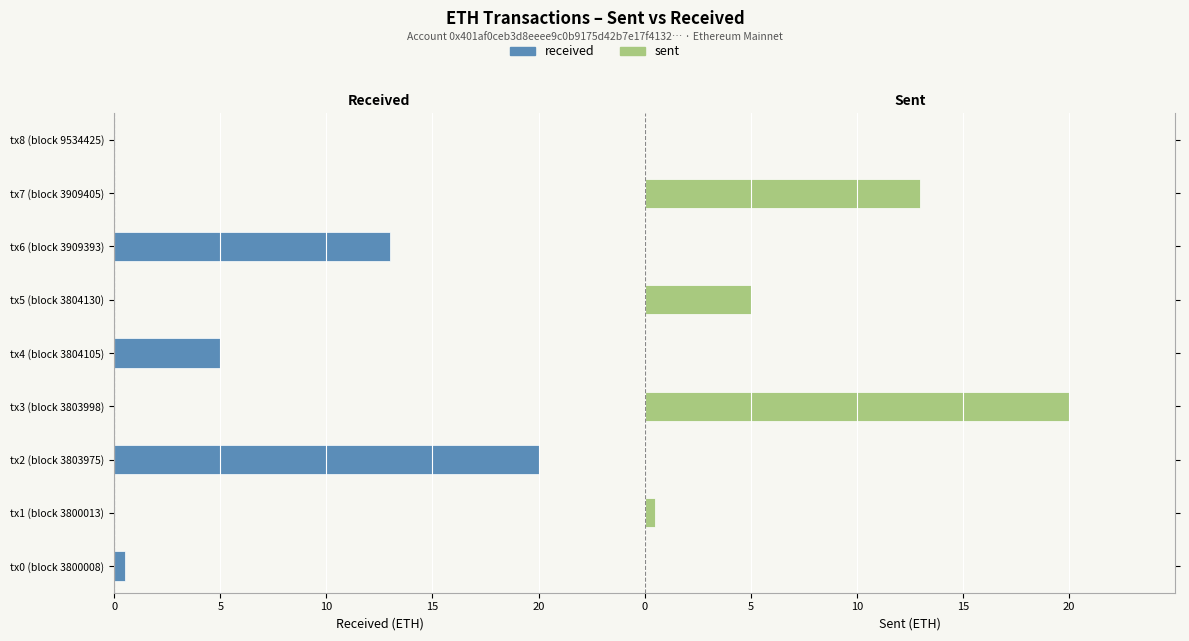

What is the difference between the maximum and minimum values in the sent series?

20.0